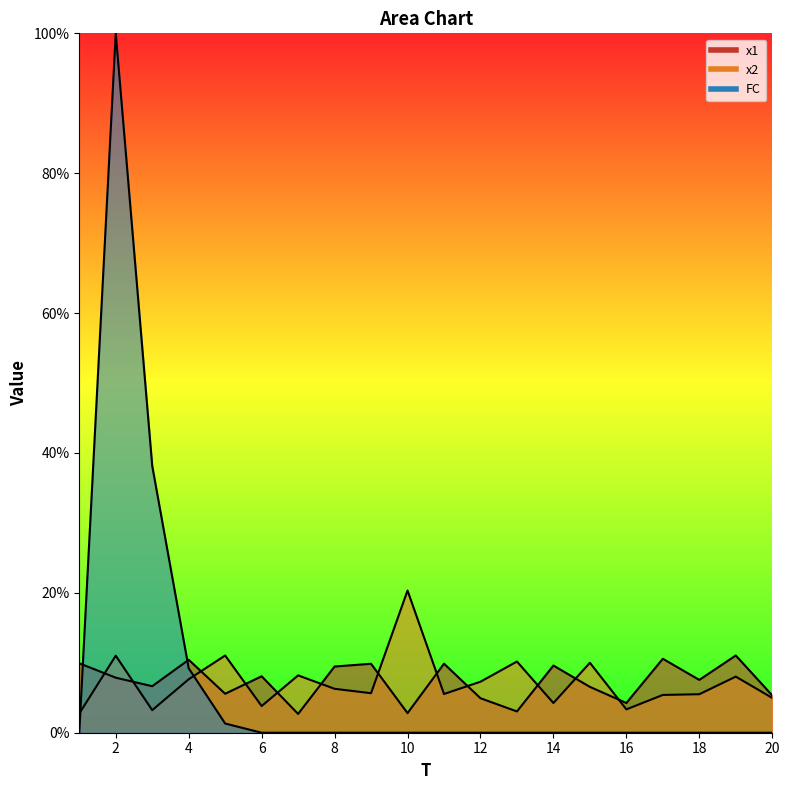

What is the highest value of the x2 series?

20.3